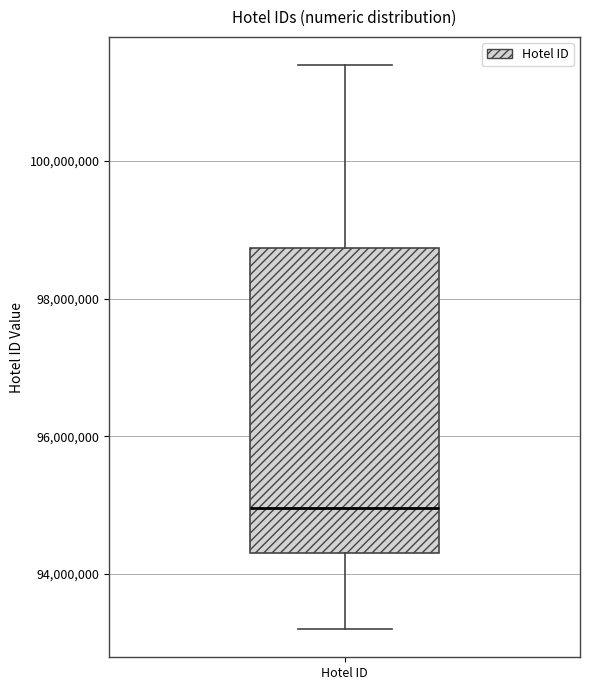

Read this box plot against the y-axis: the position of the median line, the range covered by the box, and the ends of both whiskers. The values are not printed on the chart, so give them approximately, as read against the axis.

median 95000000, box 94400000 to 98800000, whiskers 93200000 to 101400000